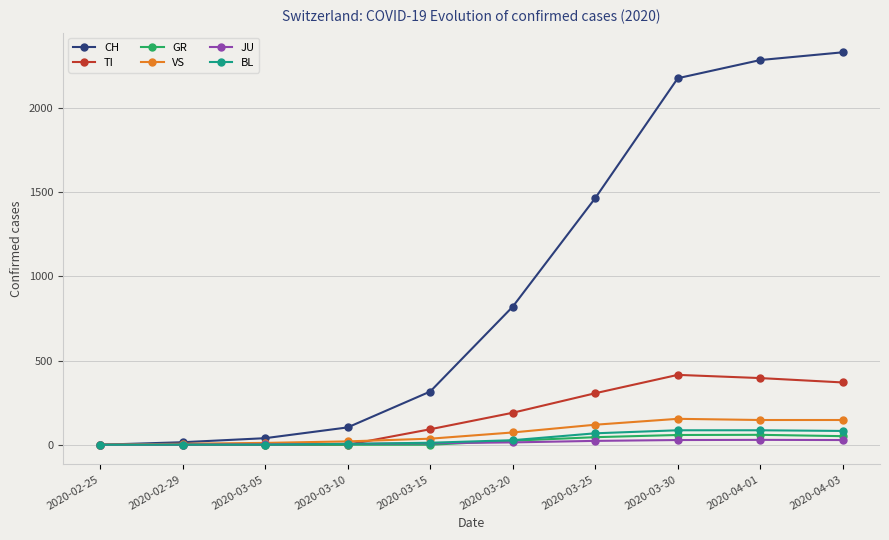

Which series has the widest spread of values?

CH